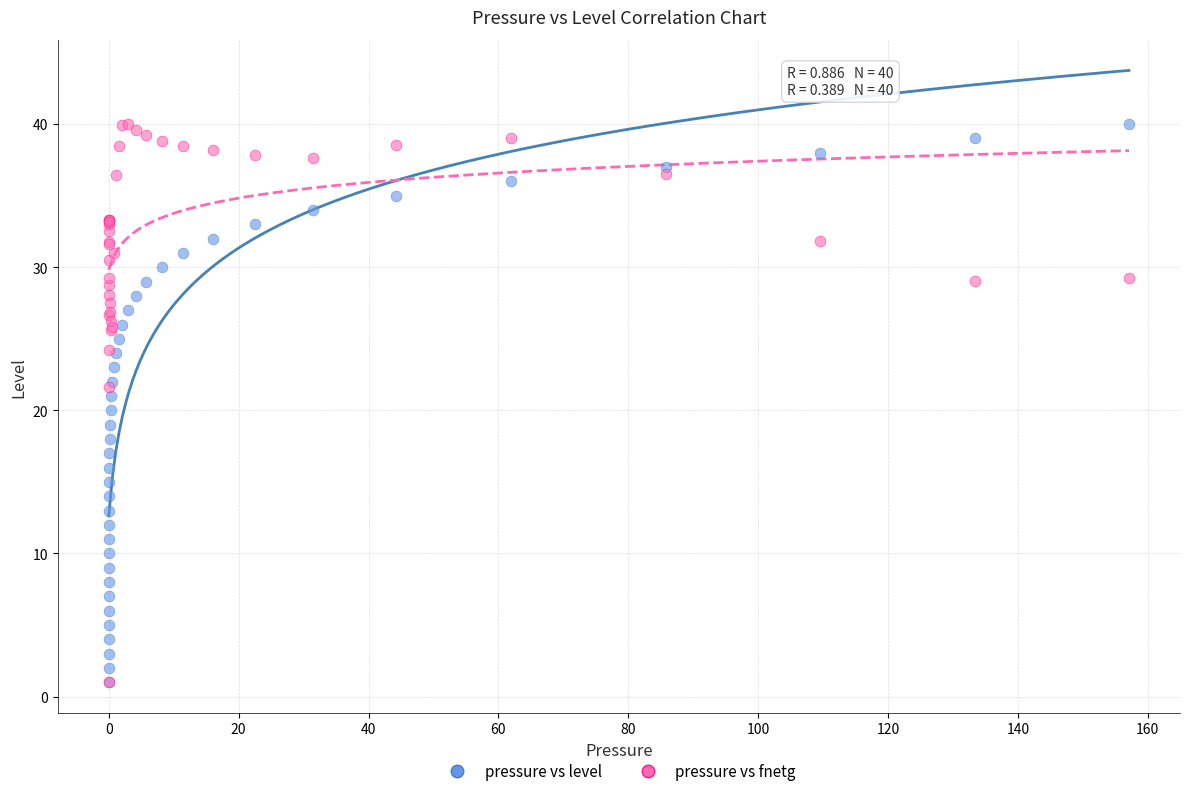

What are all the series names shown in the legend?

pressure vs level, pressure vs fnetg